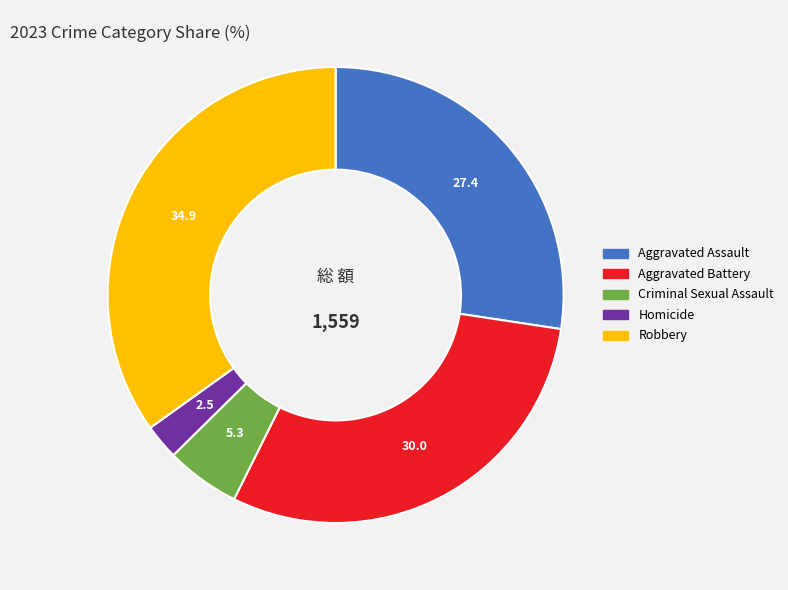

Between Aggravated Assault and Homicide, which is larger?

Aggravated Assault